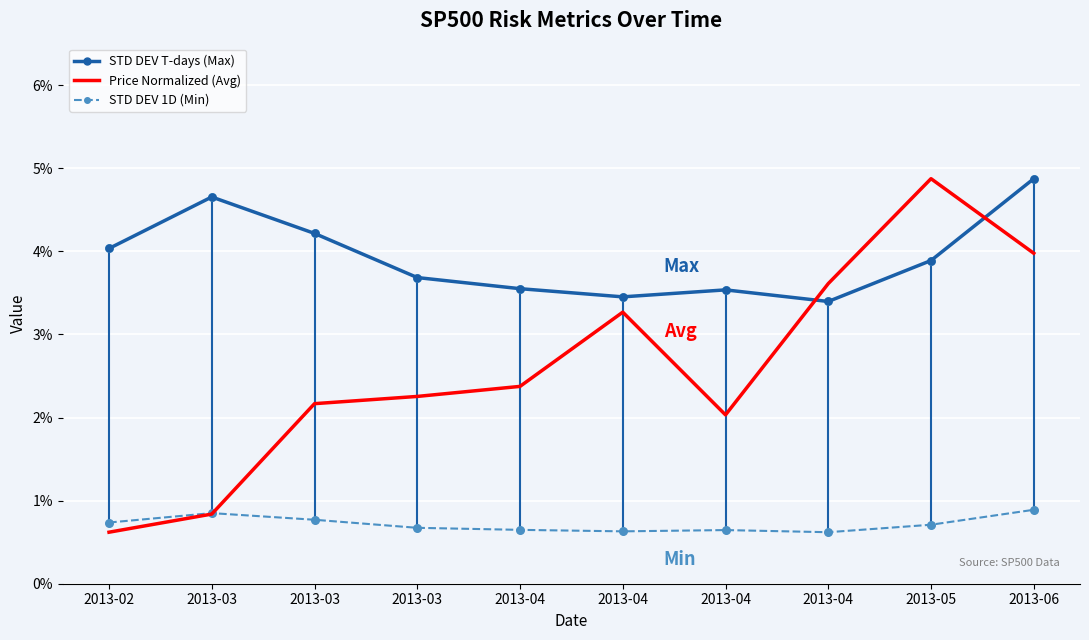

Which series has the largest total across all categories?

STD DEV T-days (Max)